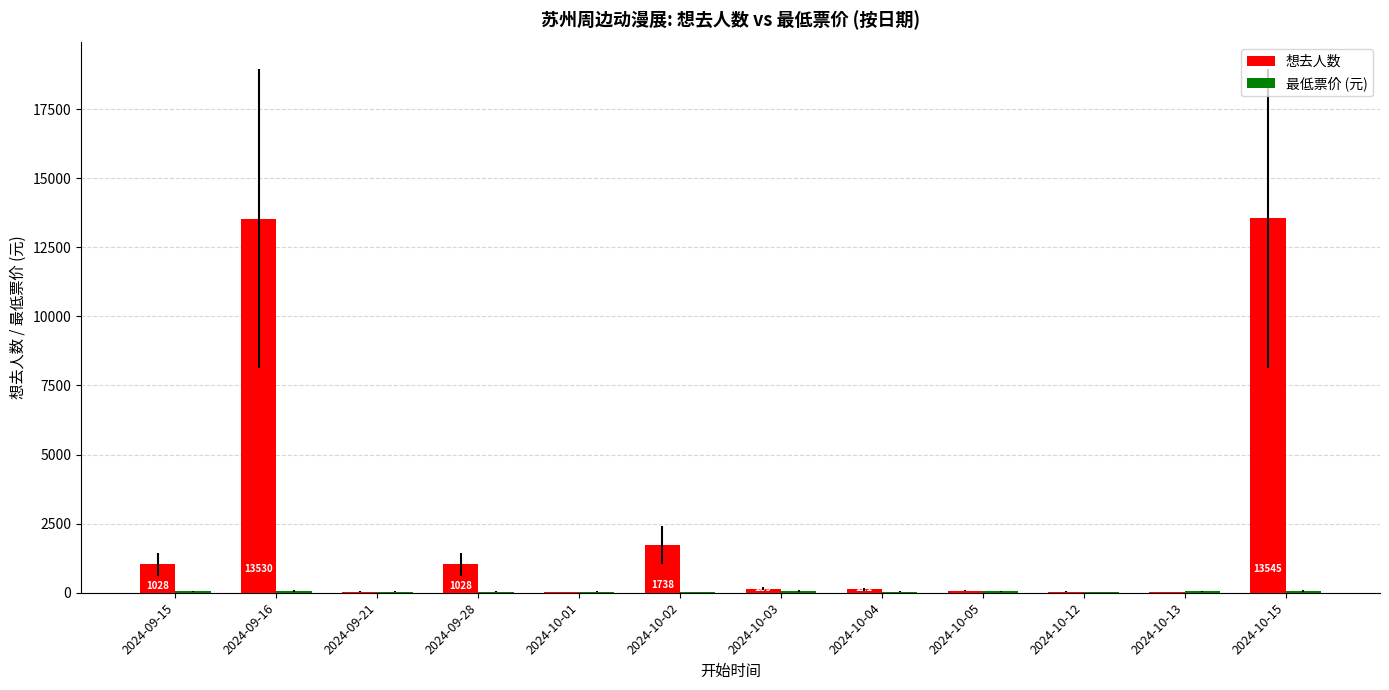

The 想去人数 series shows 1028.0 at 2024-09-15. True or false?

True